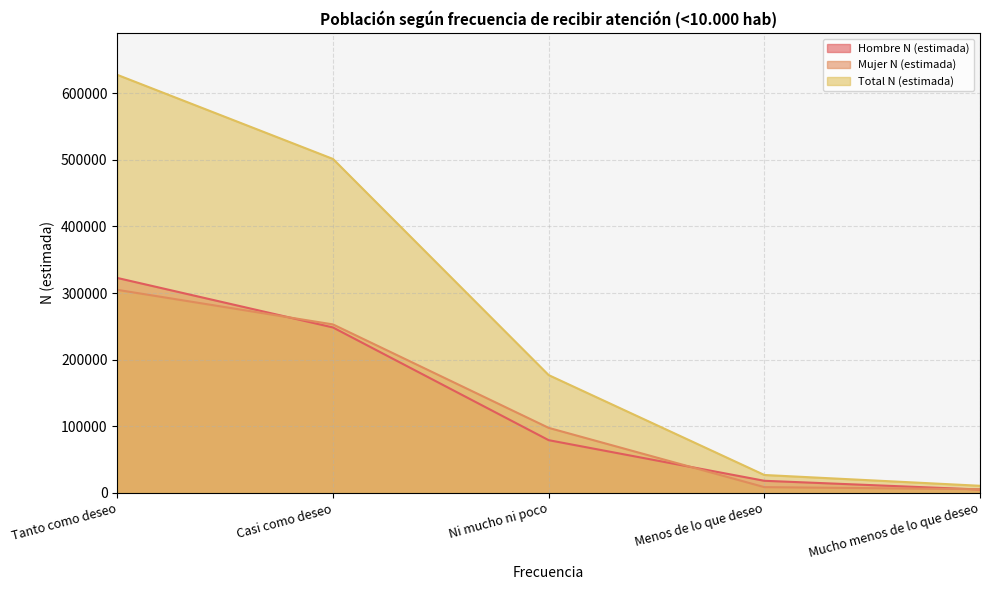

Is the value of Mujer N (estimada) at Tanto como deseo greater than the value of Total N (estimada) at Menos de lo que deseo?

Yes